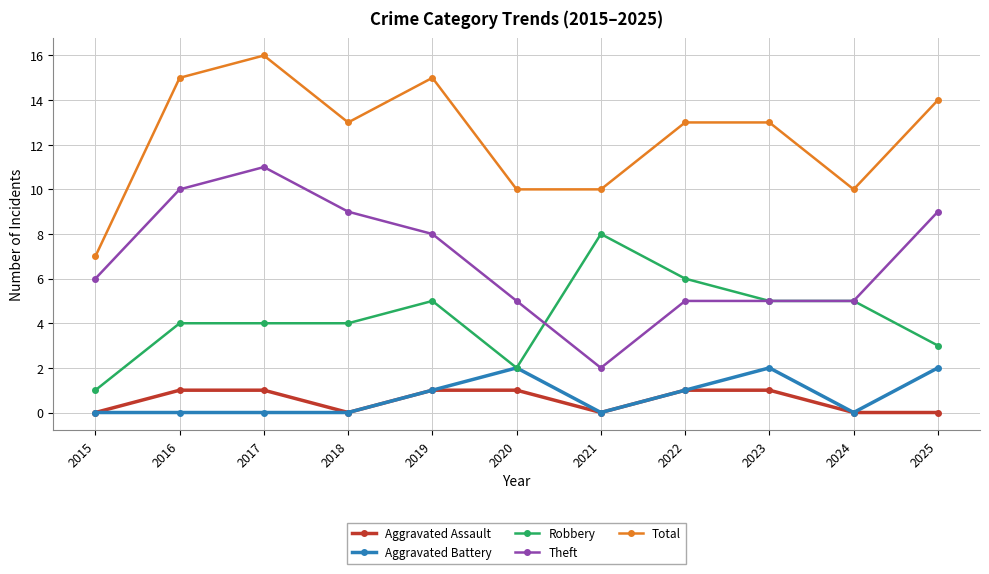

Does the chart have visible grid lines?

Yes